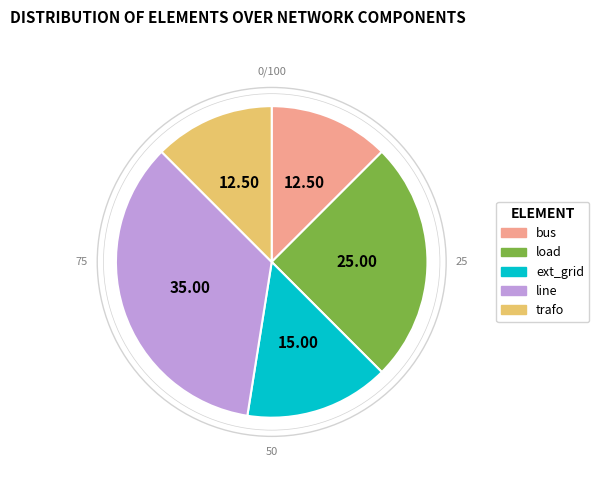

Does load account for over 50% of the chart?

No